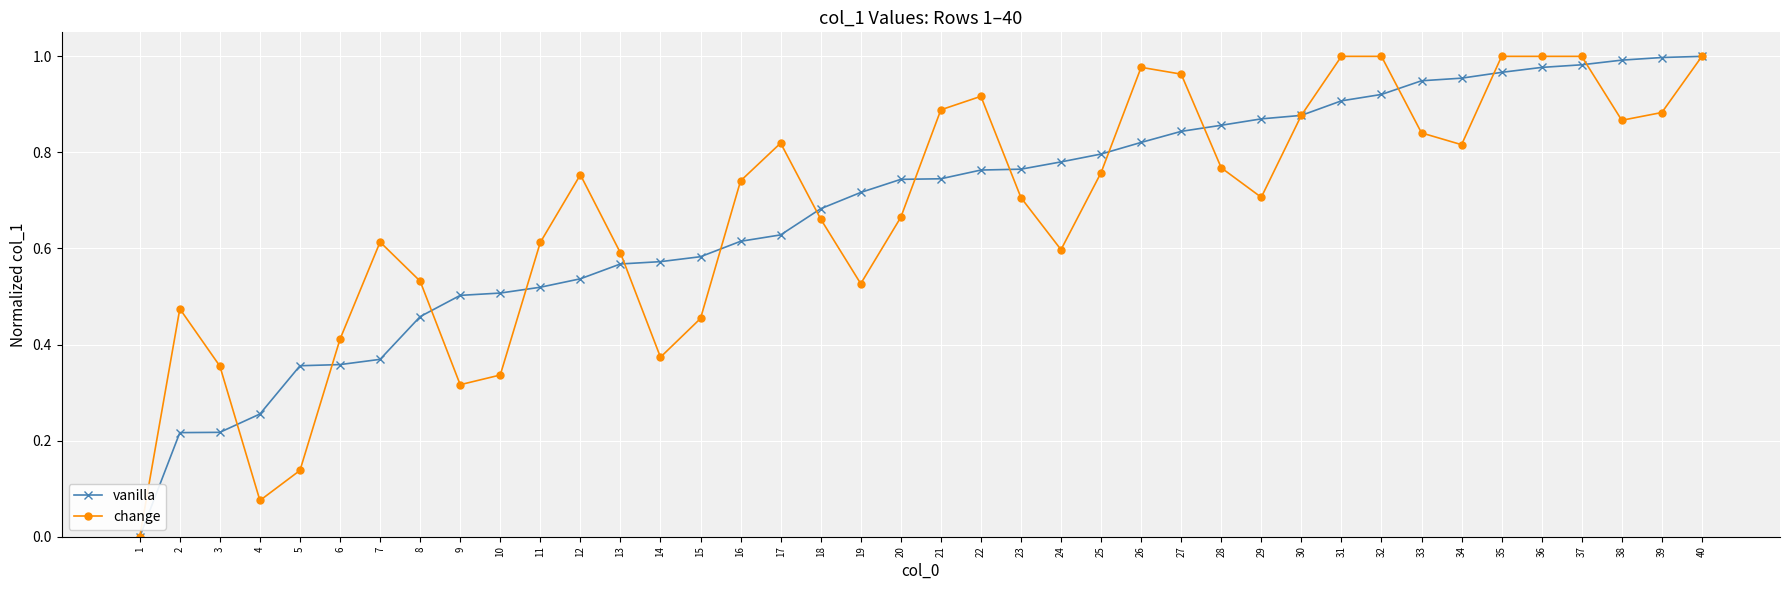

At which category does change reach its first local peak?

2